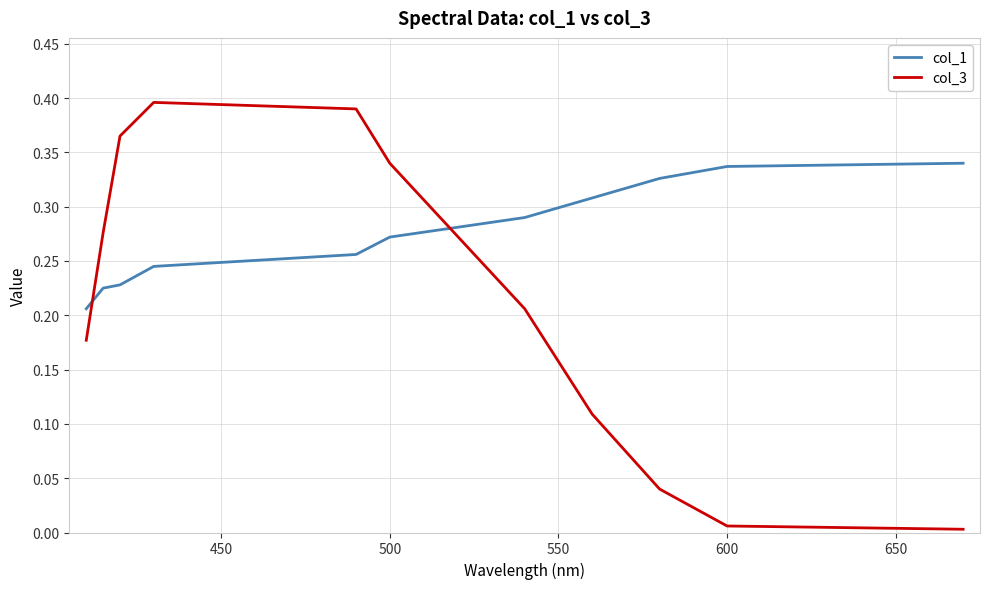

Which series has the largest total across all categories?

col_1